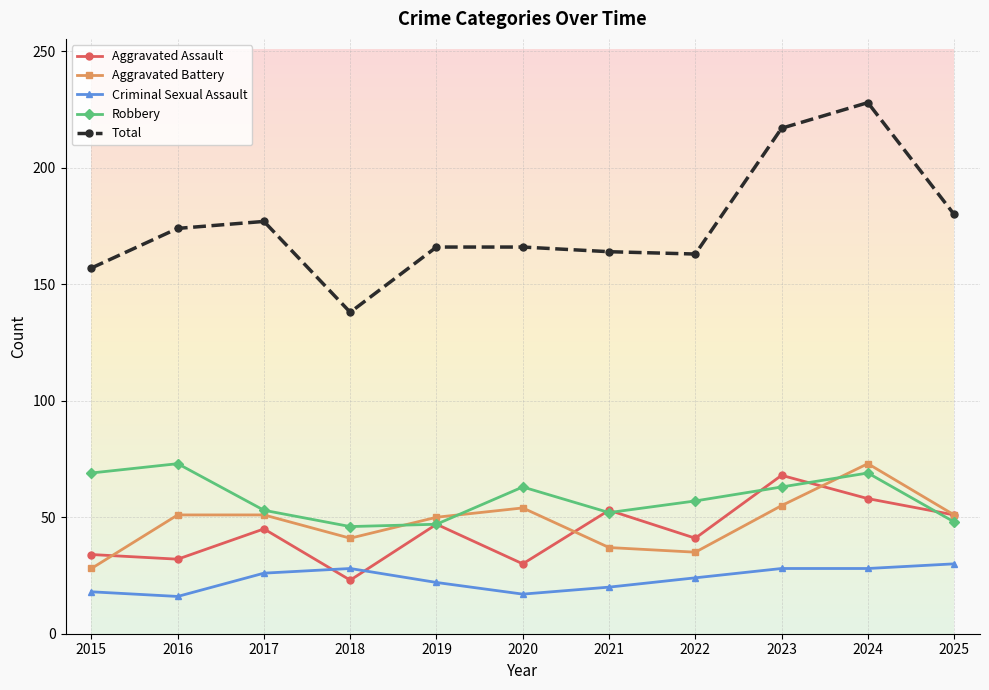

Between which two adjacent categories do Aggravated Battery and Aggravated Assault first intersect?

2015 and 2016